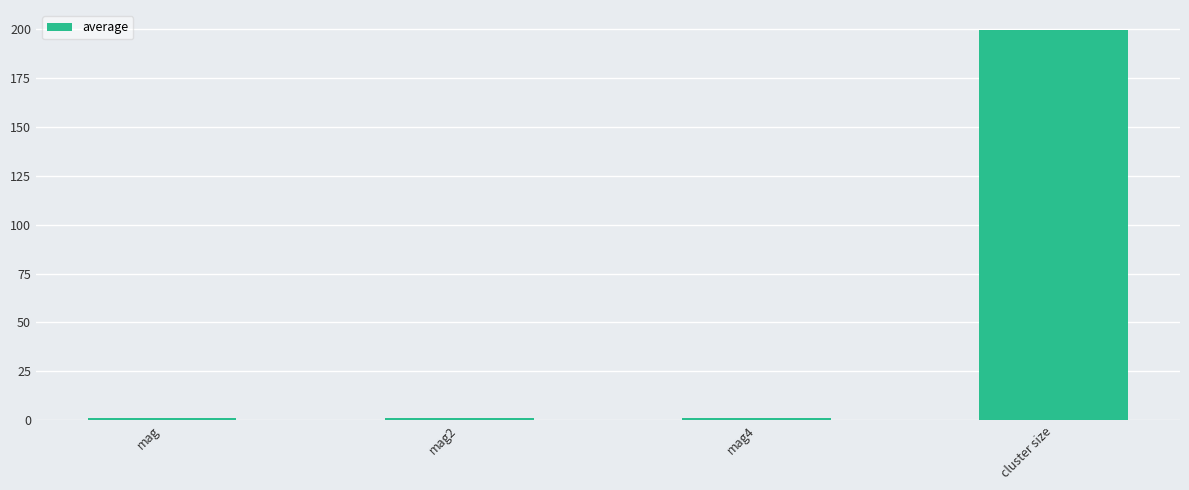

What is the average value?

50.7